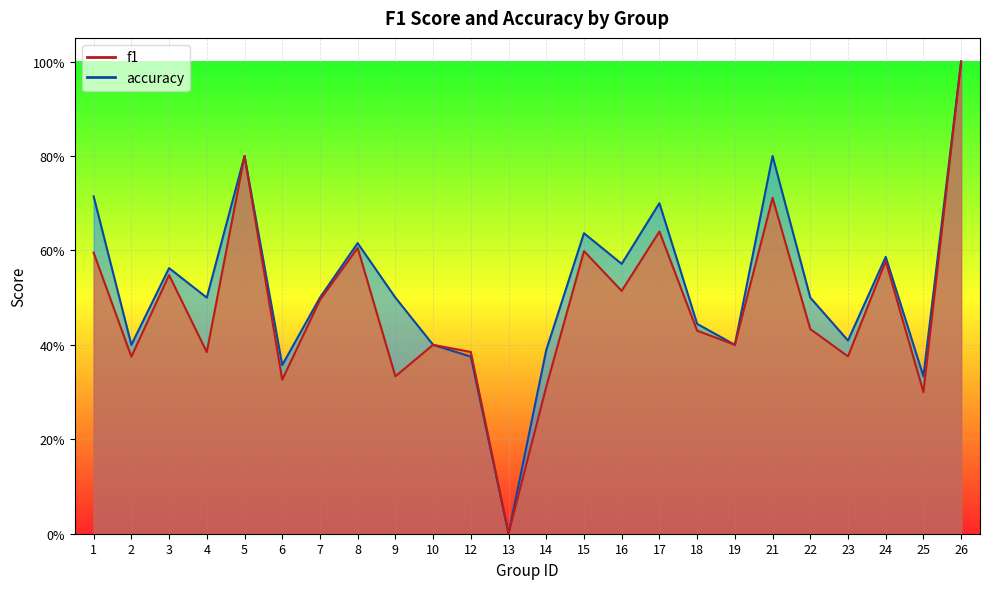

Which series has the largest total across all categories?

accuracy